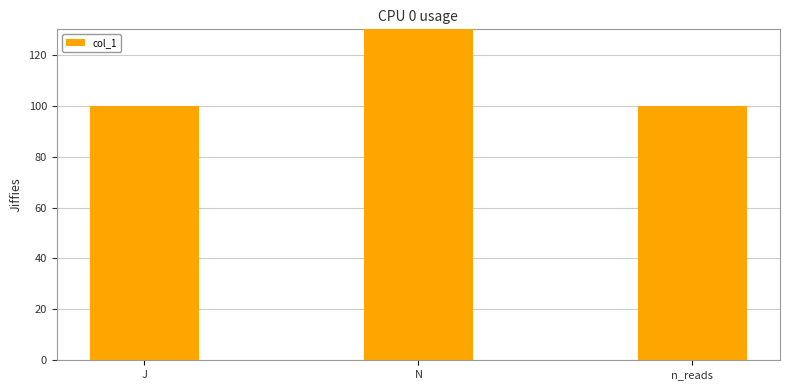

Rank the categories by value from lowest to highest.

J, n_reads, N